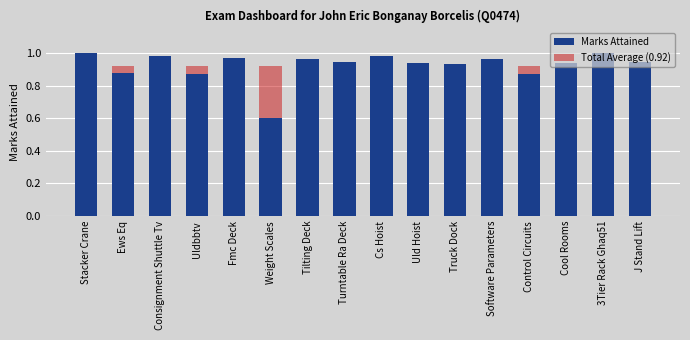

List the series in order of their overall mean, lowest first.

Total Average (0.92), Marks Attained